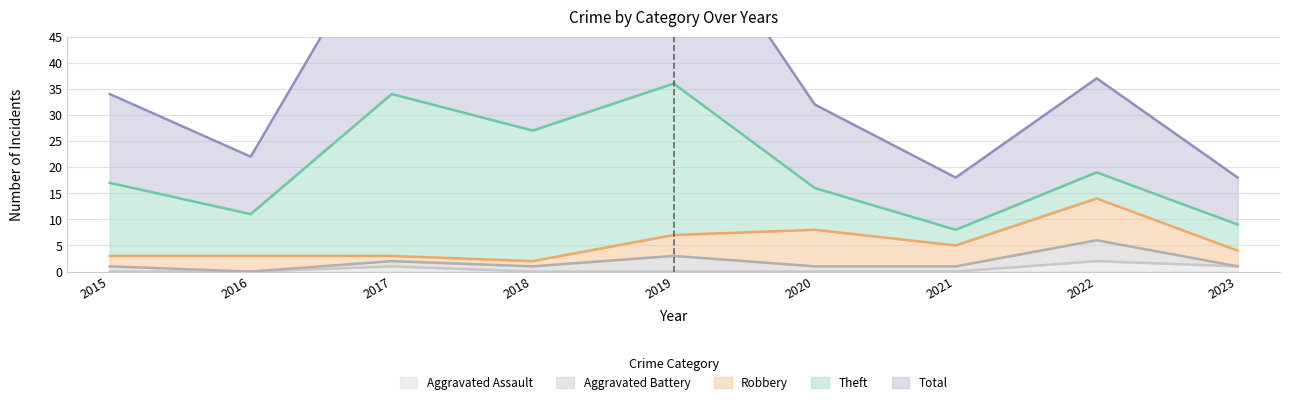

What is the total value across all series at 2022?

37